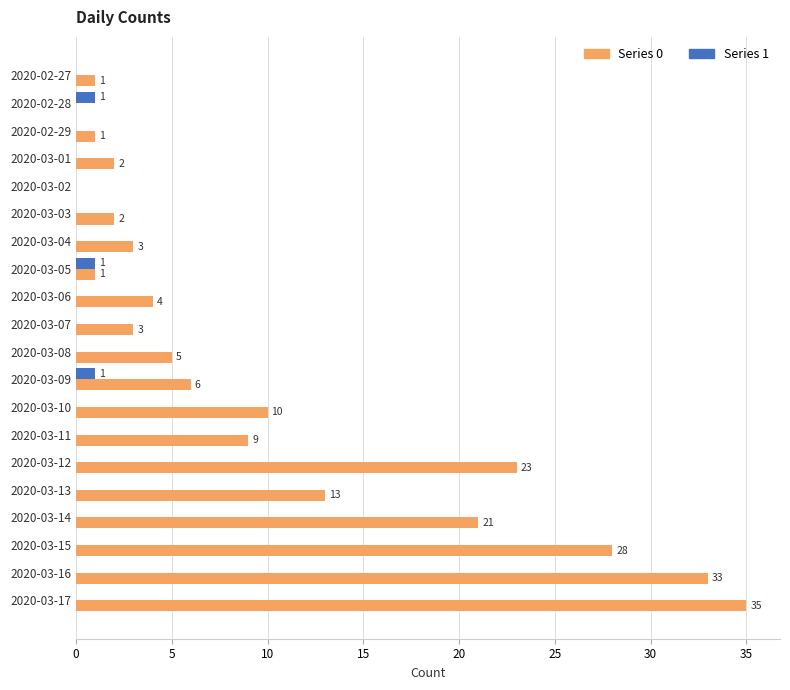

Between 2020-03-02 and 2020-03-10, which series saw the biggest shift?

Series 0